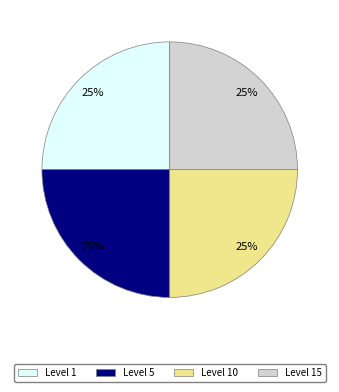

Is there a majority slice in this chart?

No